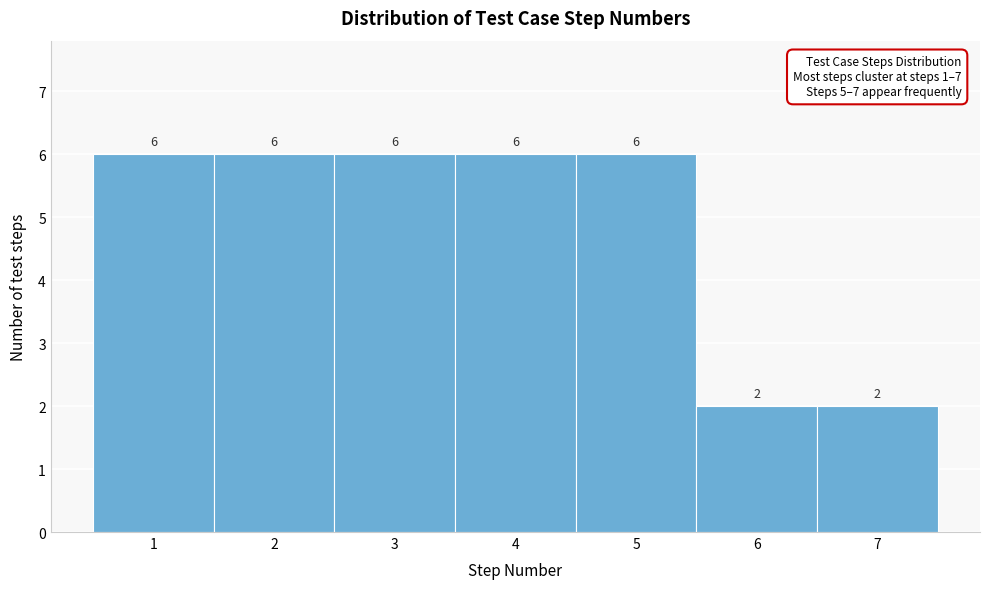

Reading left to right, list every bar in this chart as the range it spans on the x-axis followed by its height.

0.5 to 1.5: 6
1.5 to 2.5: 6
2.5 to 3.5: 6
3.5 to 4.5: 6
4.5 to 5.5: 6
5.5 to 6.5: 2
6.5 to 7.5: 2